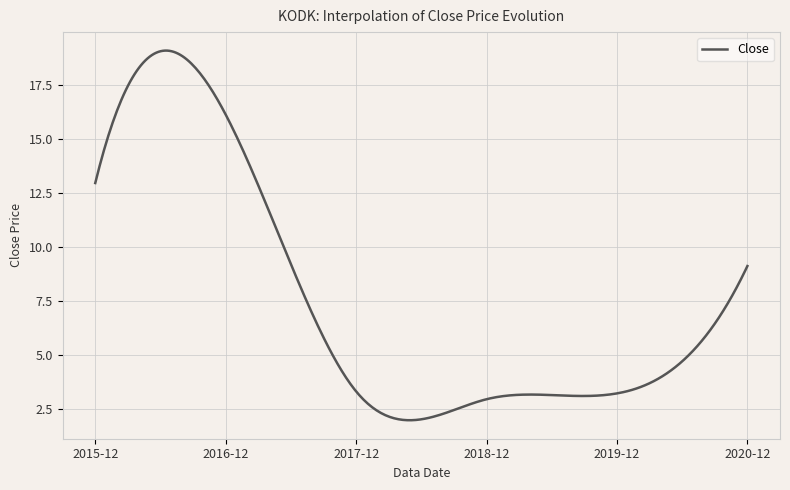

True or false: the data has more than 0 interior local peaks.

True